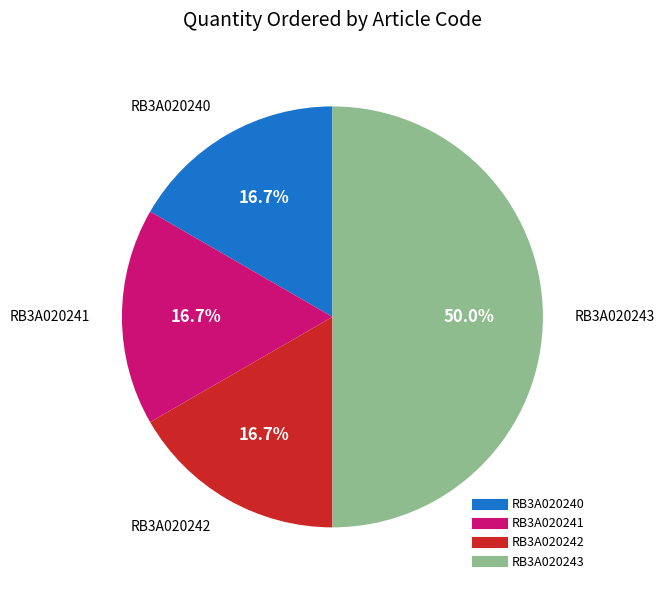

What portion of the pie excludes RB3A020240?

83.3%